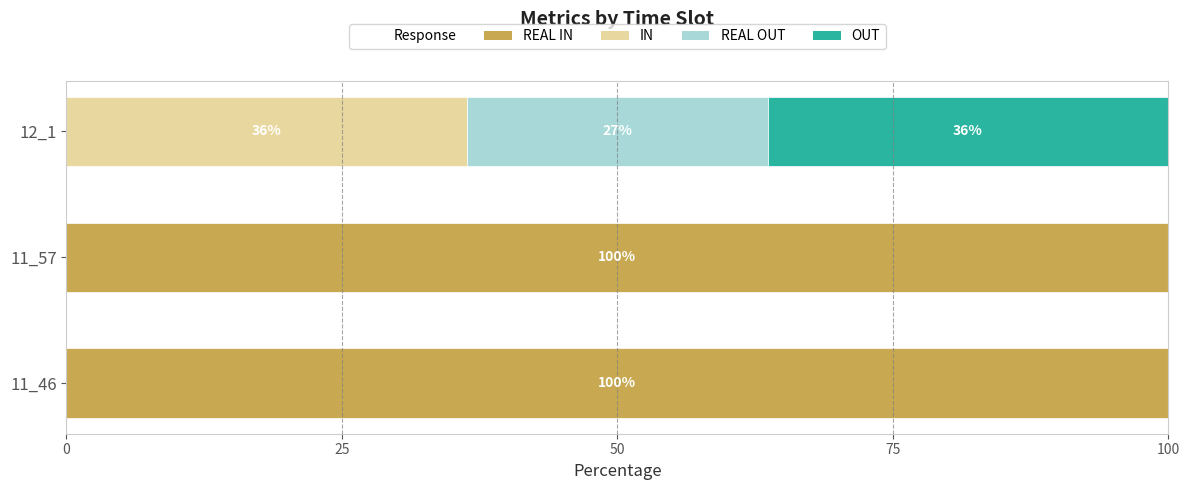

How many categories are shown in the chart?

3